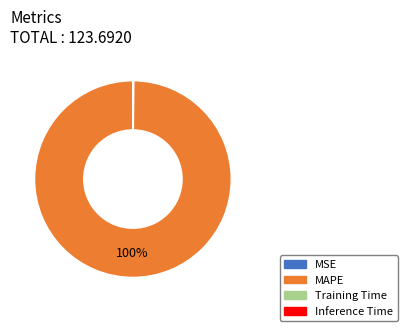

Is there any slice that represents more than half of the pie?

Yes